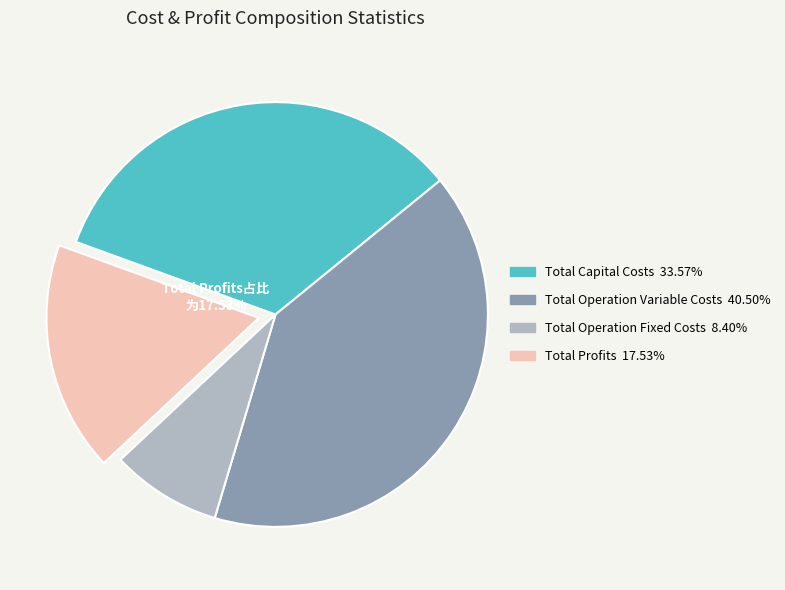

Between Total Capital Costs and Total Operation Variable Costs, which is larger?

Total Operation Variable Costs